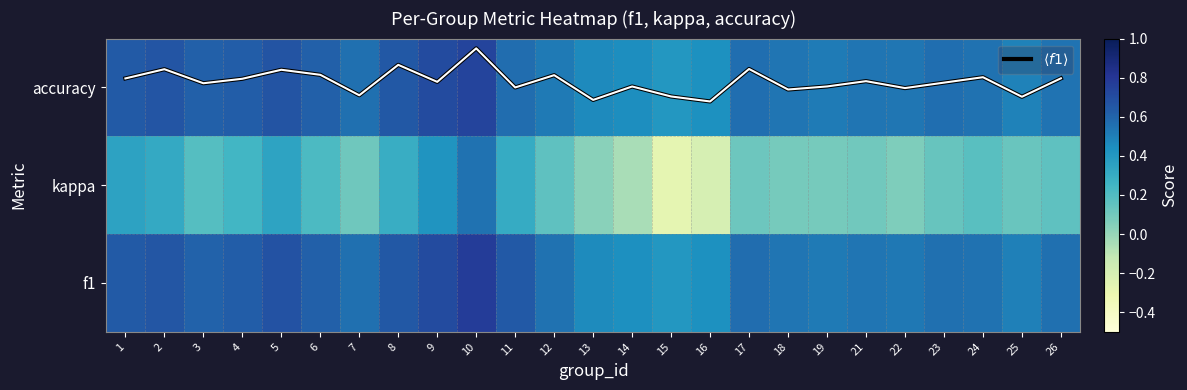

At which category is the sum across all series the highest?

10